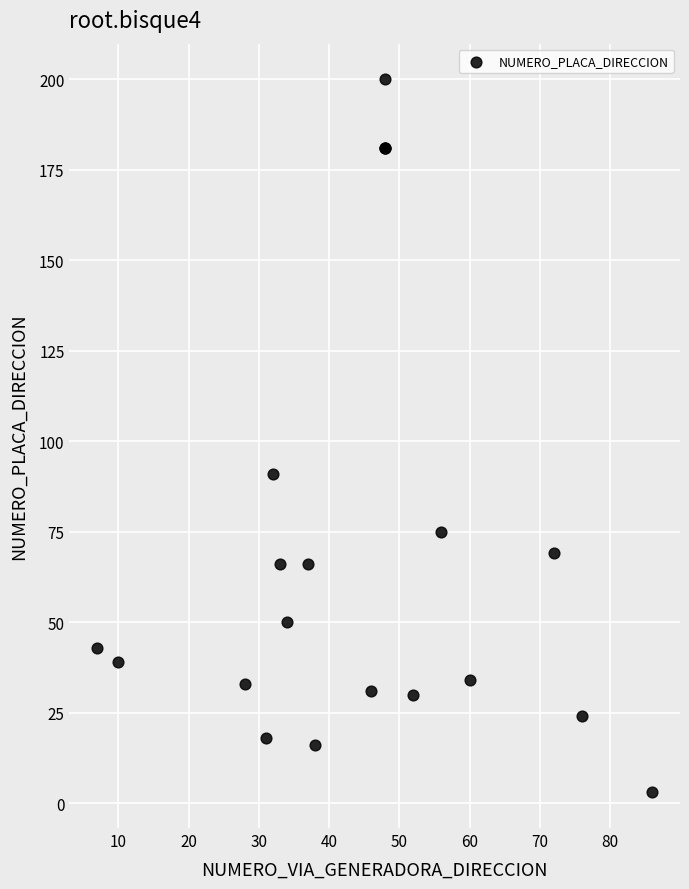

What Y value in the scatter plot is closest to 101?

91